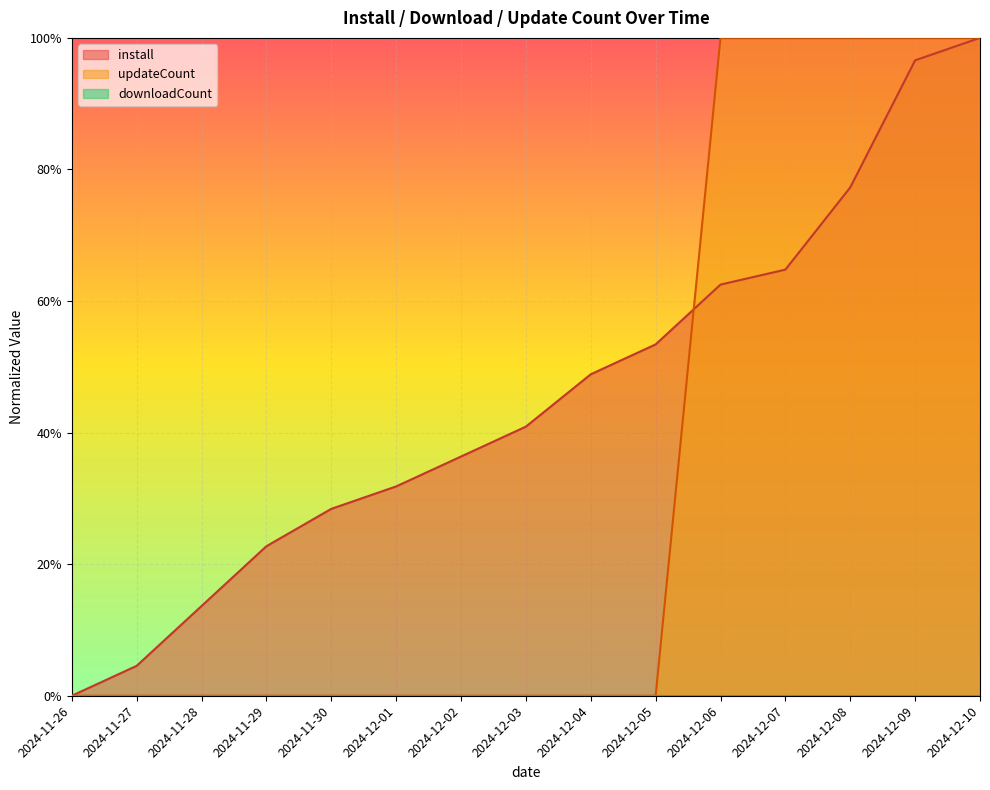

Which has a higher value, 2024-12-06 or 2024-11-27?

2024-12-06